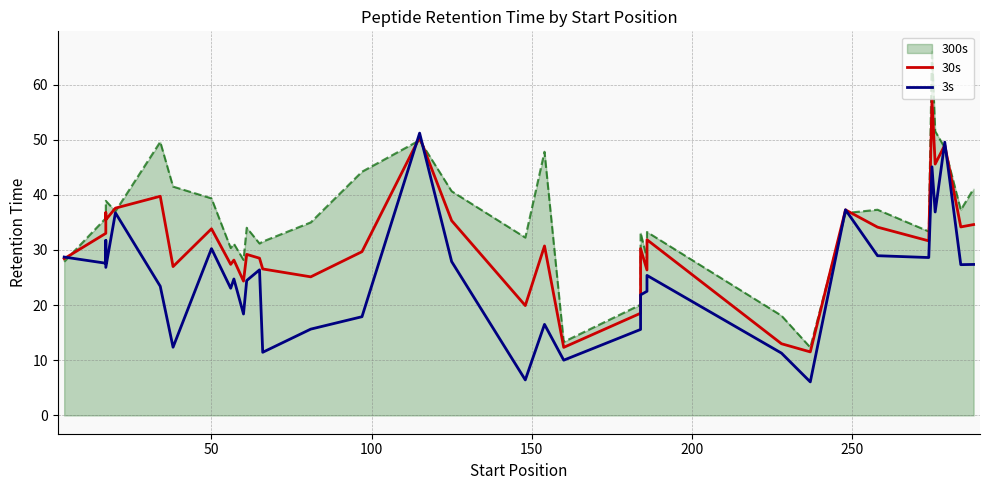

The value of 30s at 25 is 19.7. True or false?

False